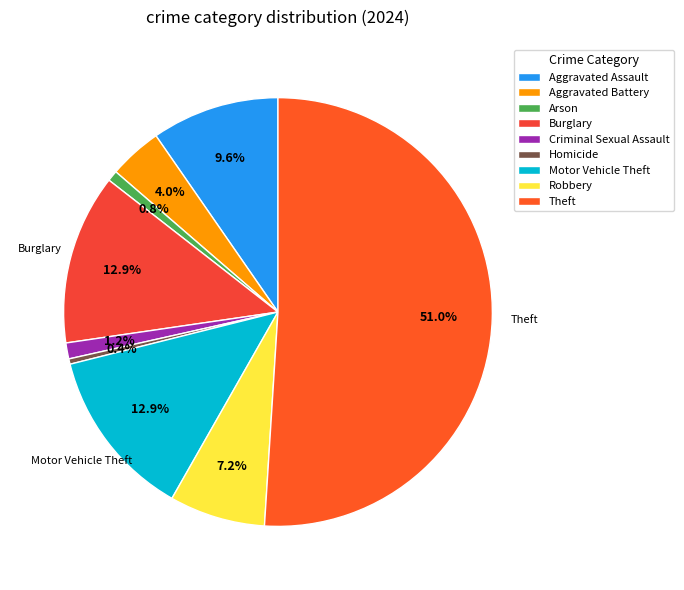

Which category has the biggest portion of the pie?

Theft